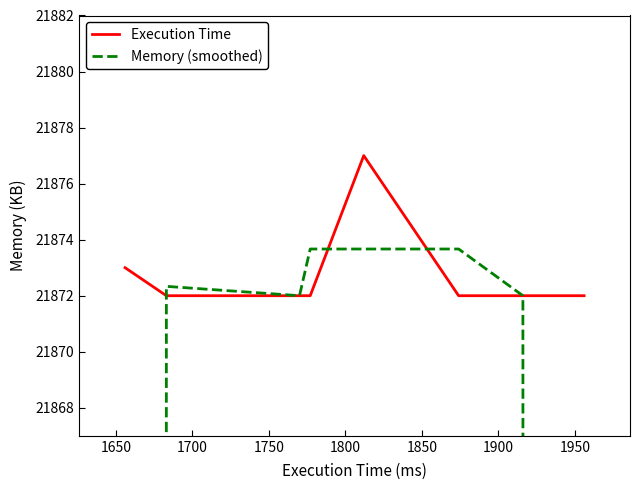

What is the approximate value of Memory (smoothed) at 1850?

21873.7